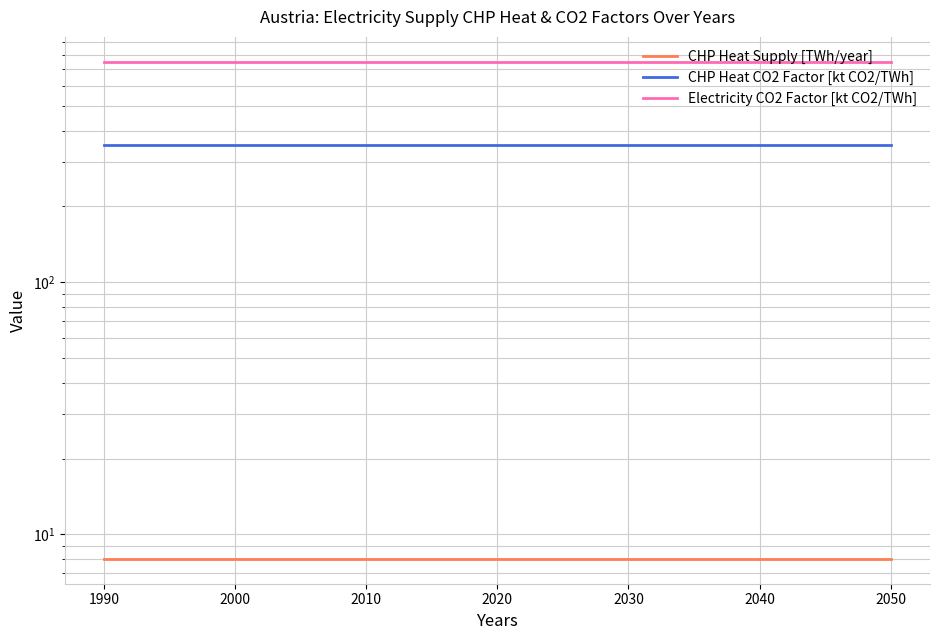

Is the value of CHP Heat Supply [TWh/year] at 2000 greater than the value of CHP Heat CO2 Factor [kt CO2/TWh] at 18?

No